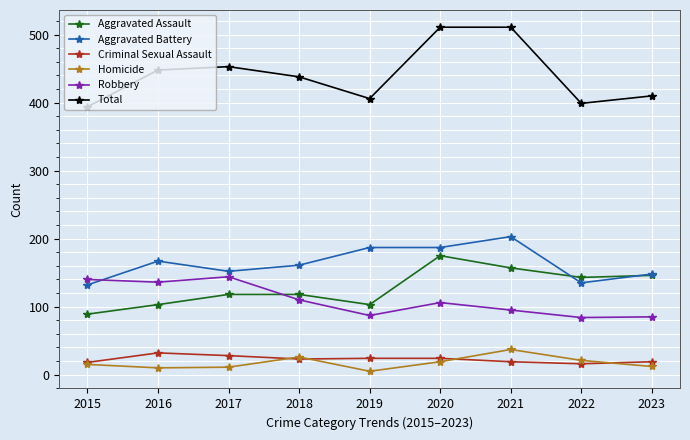

The value of Aggravated Battery at 2015 is 132. True or false?

True